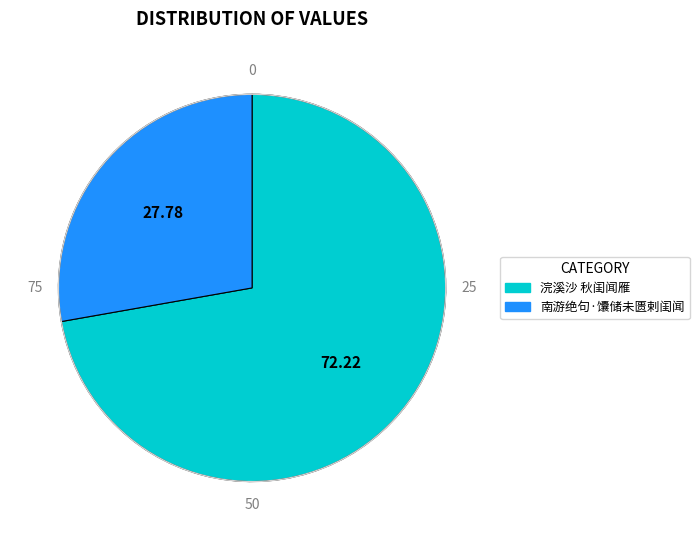

The 浣溪沙 秋闺闻雁 slice represents 72% of the pie. True or false?

True